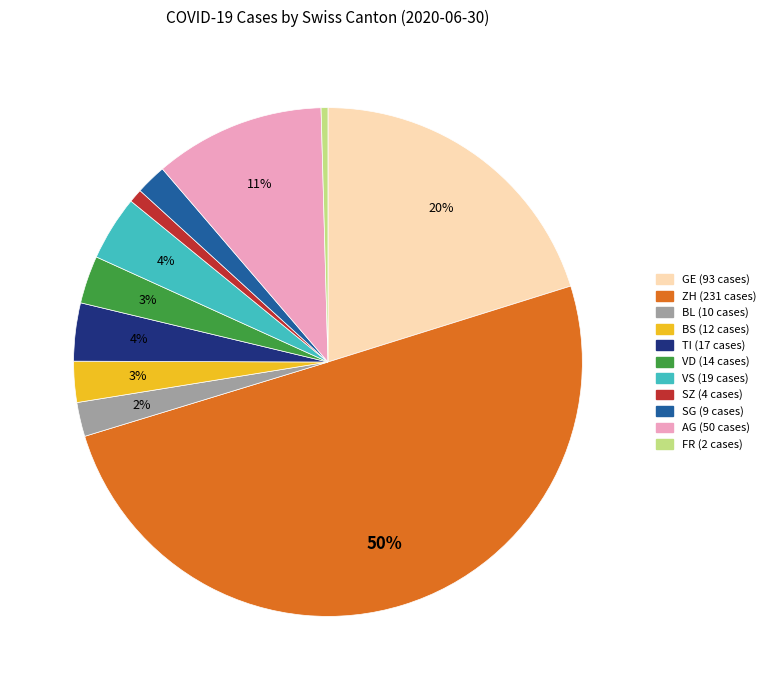

To the nearest percent, what is the average slice percentage?

9%